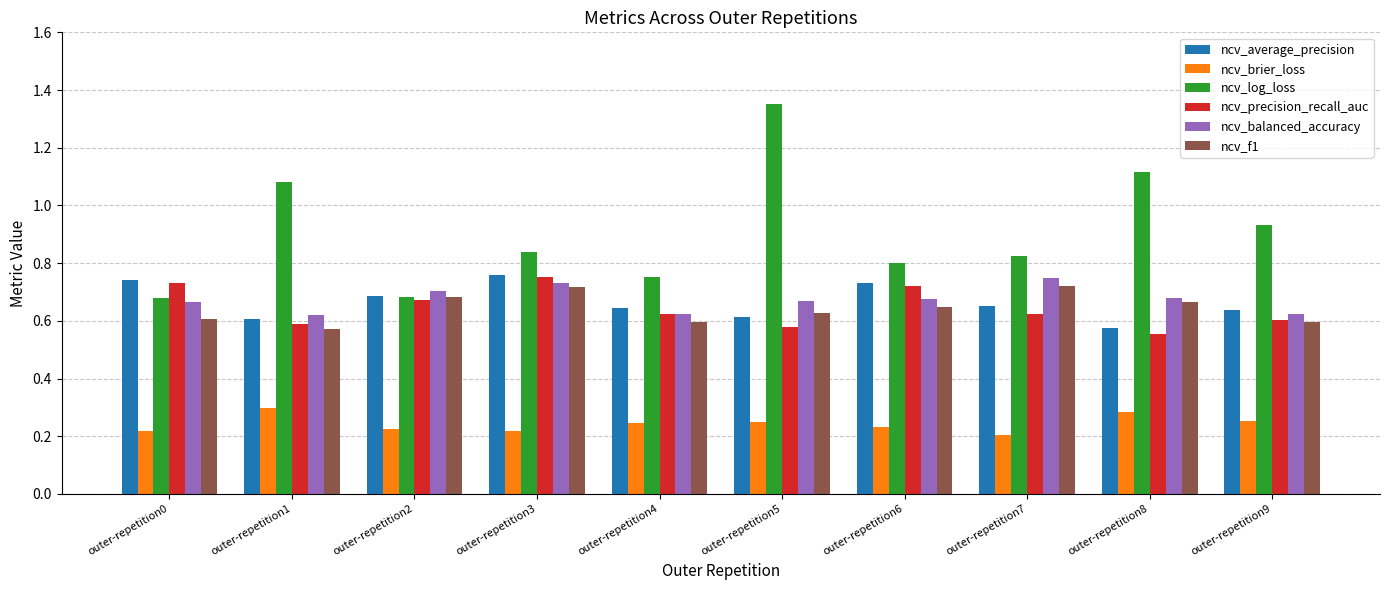

What is the sum of all ncv_f1 values?

6.4